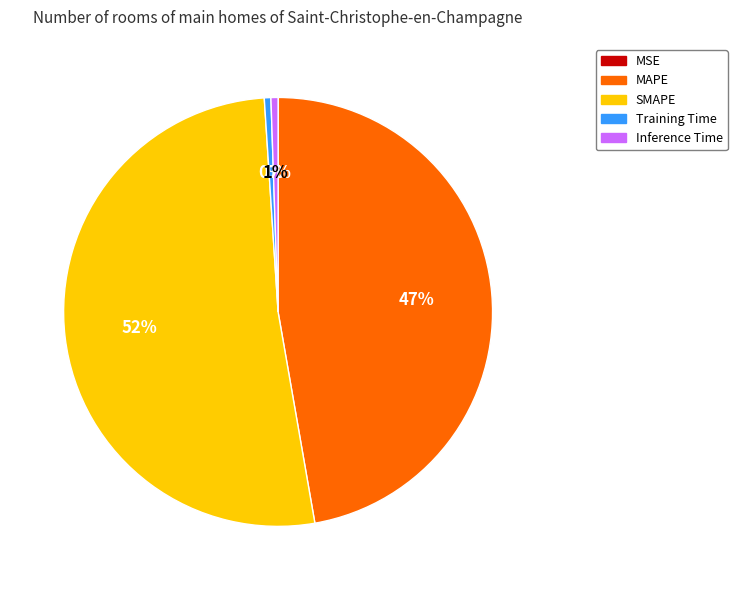

Is the sum of SMAPE and Training Time greater than half?

Yes